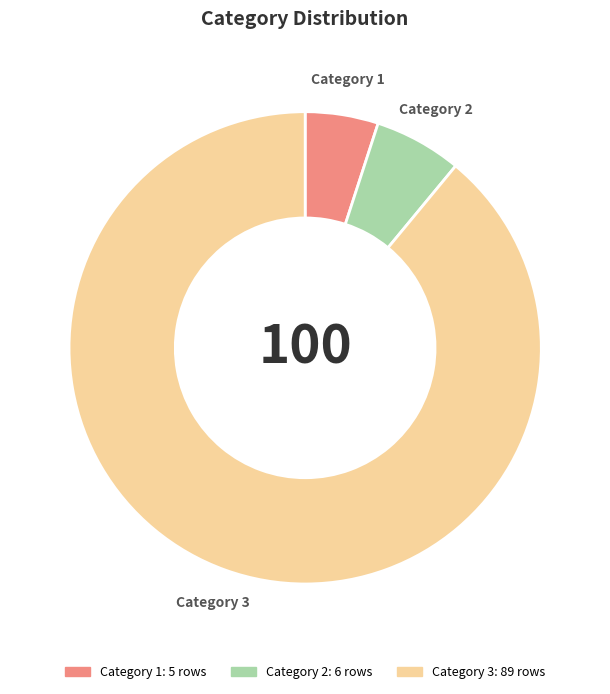

Does any single category account for the majority?

Yes